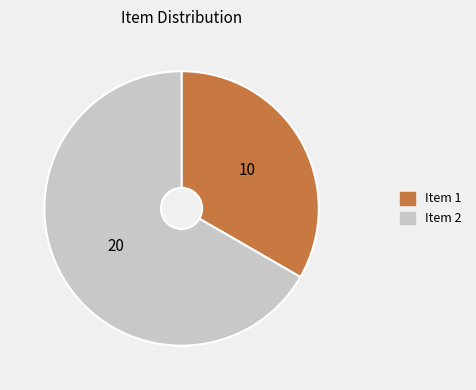

Rank the categories by value from lowest to highest.

Item 1, Item 2